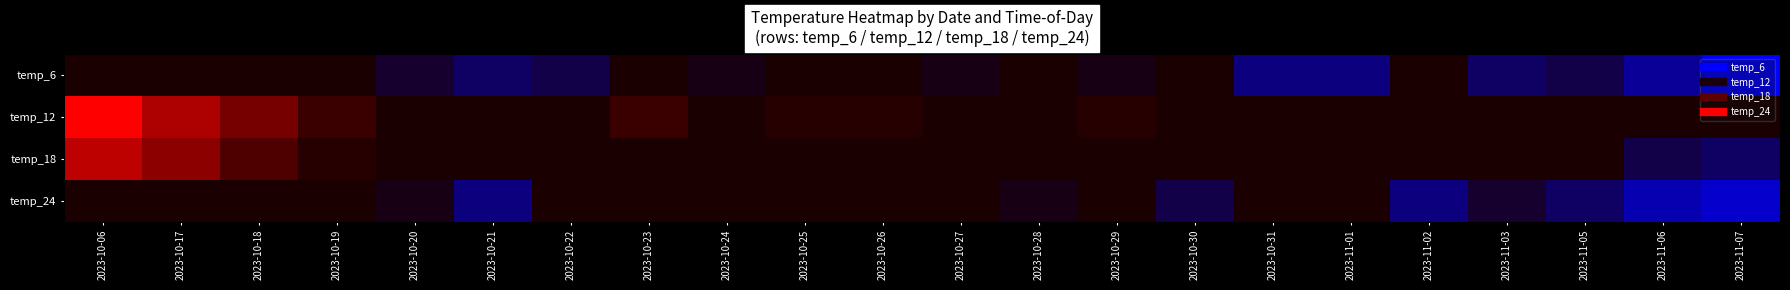

Which series has the largest total across all categories?

temp_12